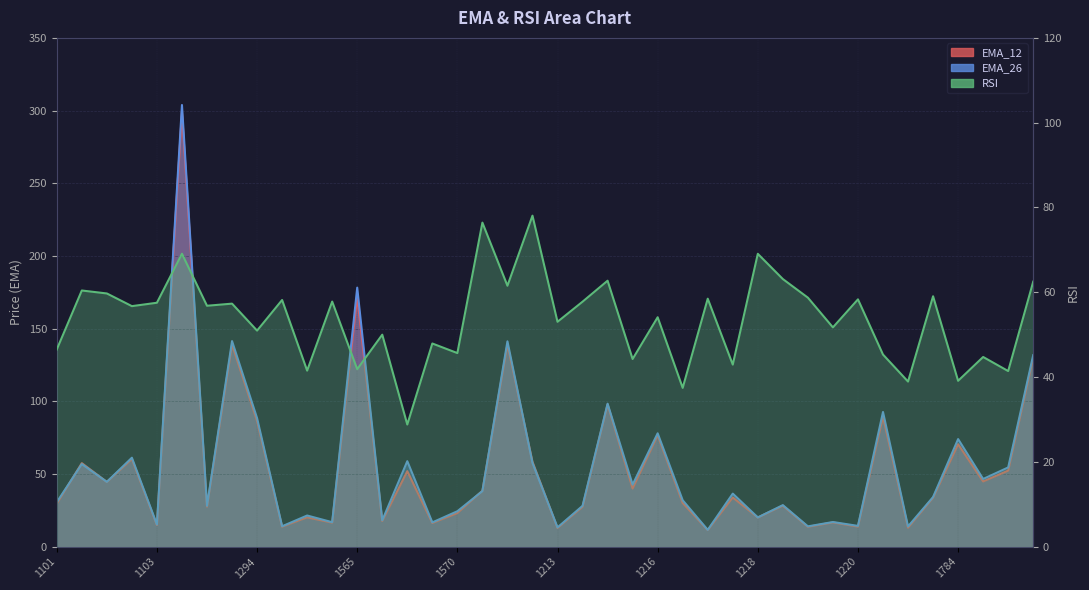

Between 1565 and 1784, which is larger?

1565